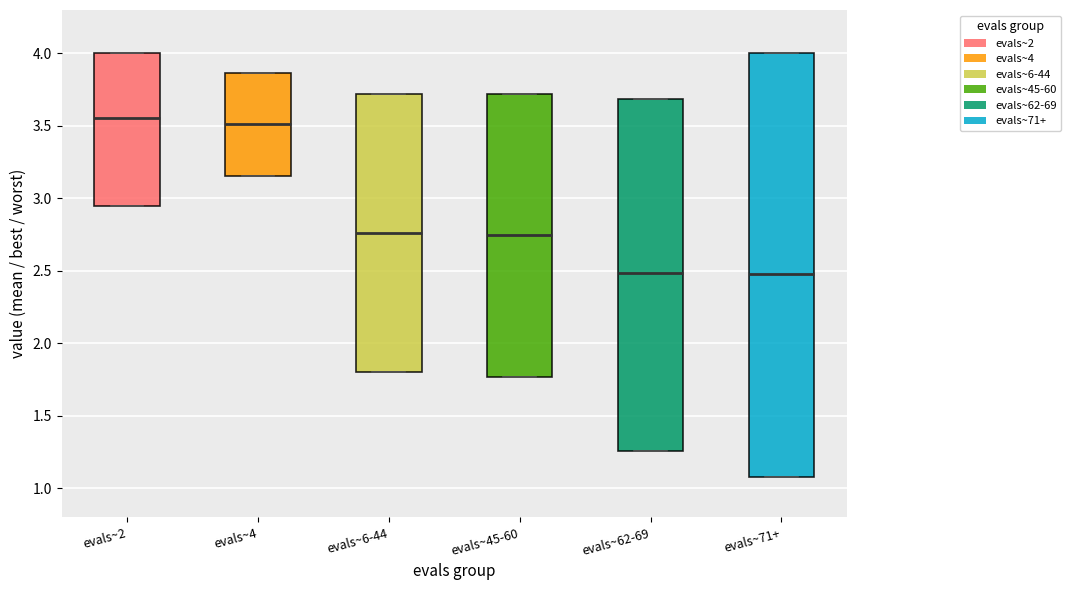

Which box is the tallest, from its lower edge to its upper edge?

evals~71+